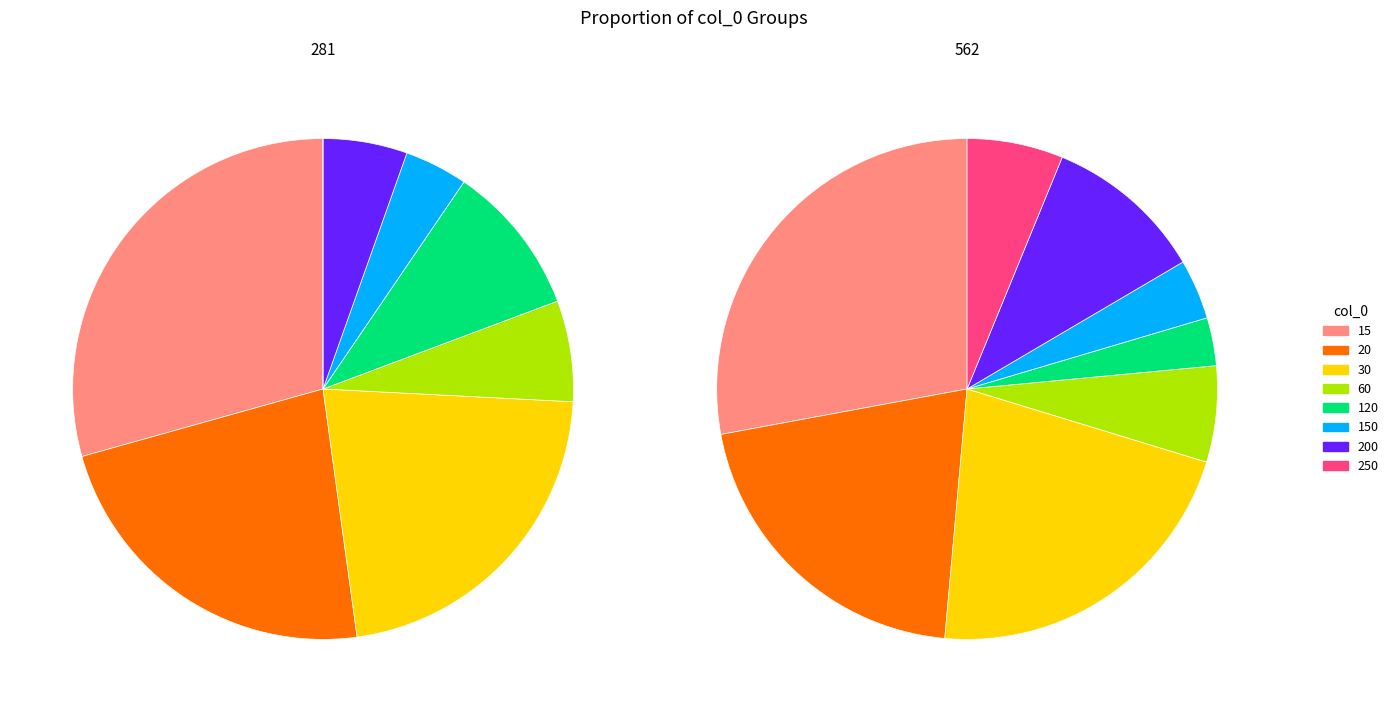

To the nearest percent, what percentage of the pie is 200?

5%